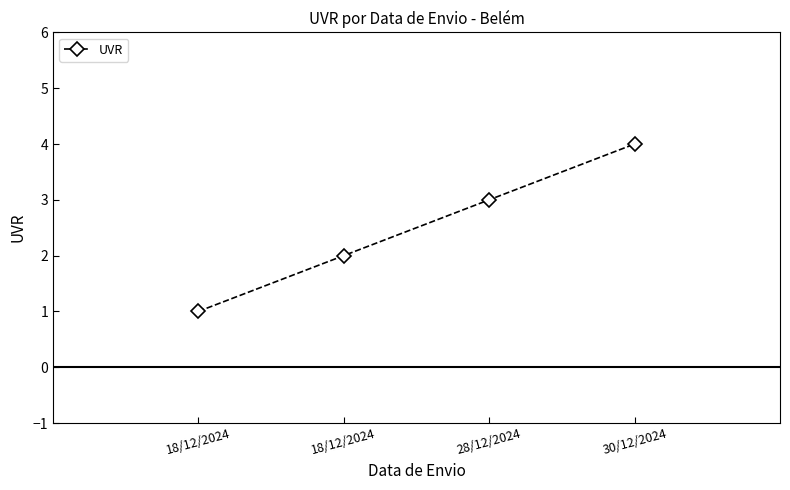

Count the number of categories in the chart.

4